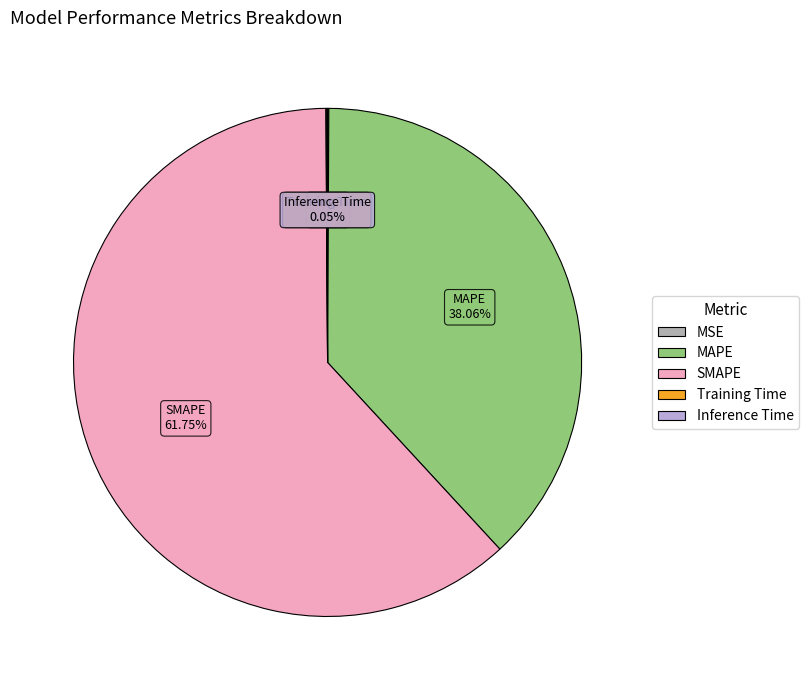

What is the largest slice in the pie chart?

SMAPE